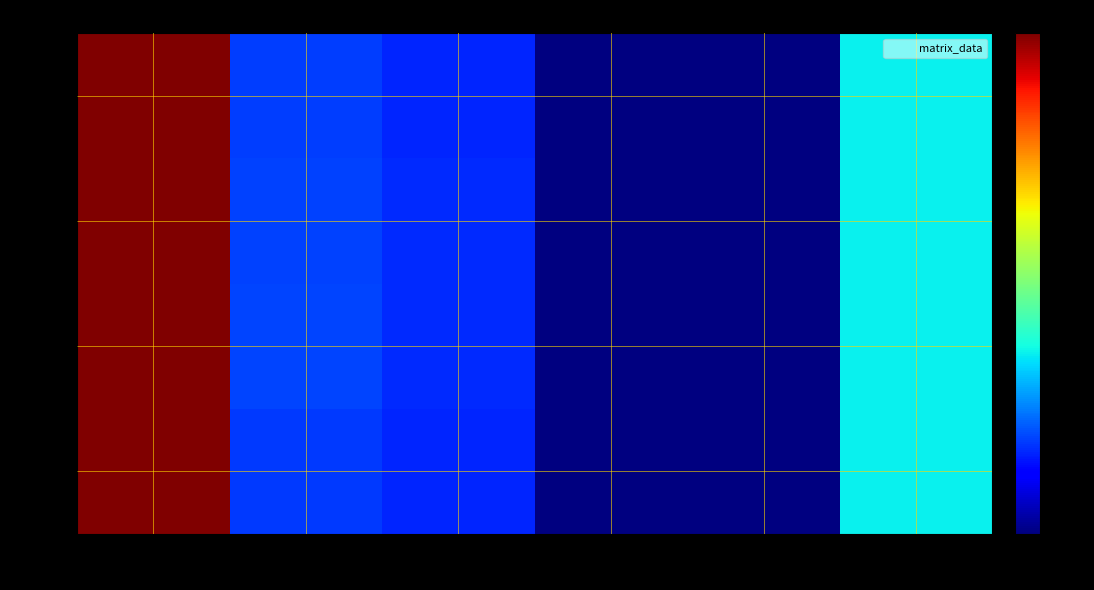

How many data points does each series have?

6